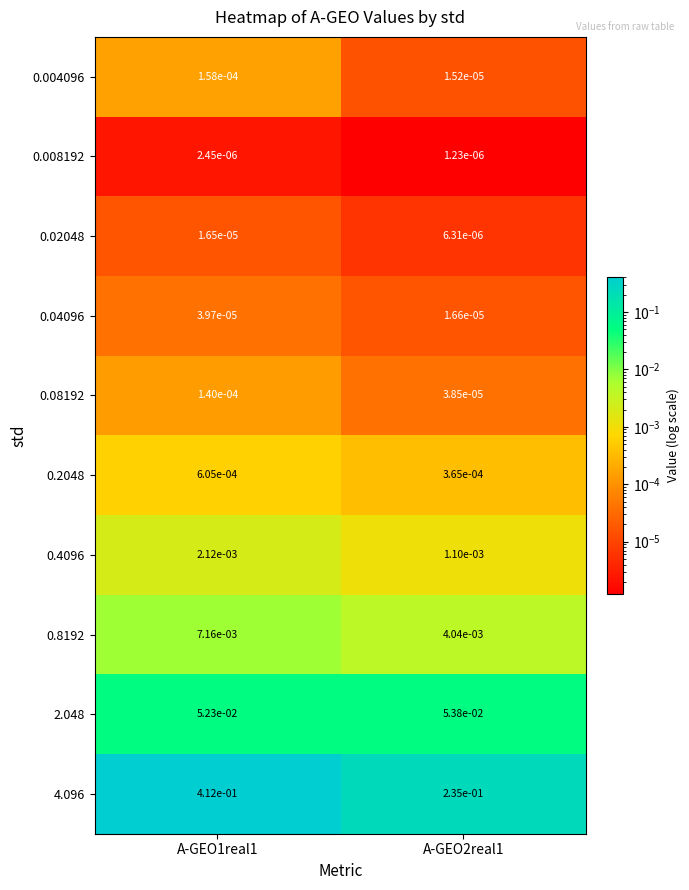

Is the value of 0.08192 at A-GEO2real1 greater than the value of 0.02048 at A-GEO2real1?

Yes